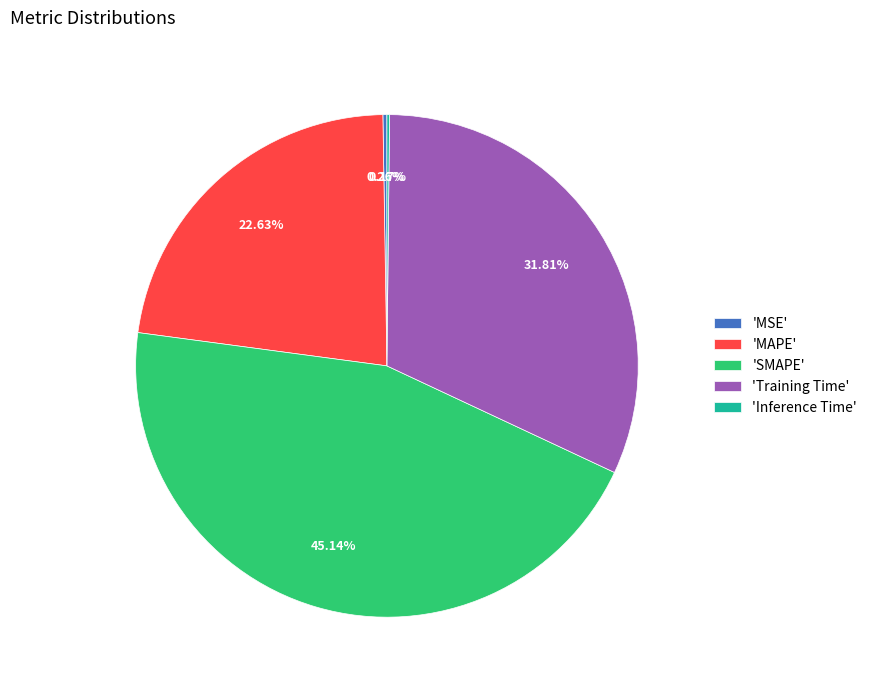

Is there a majority slice in this chart?

No